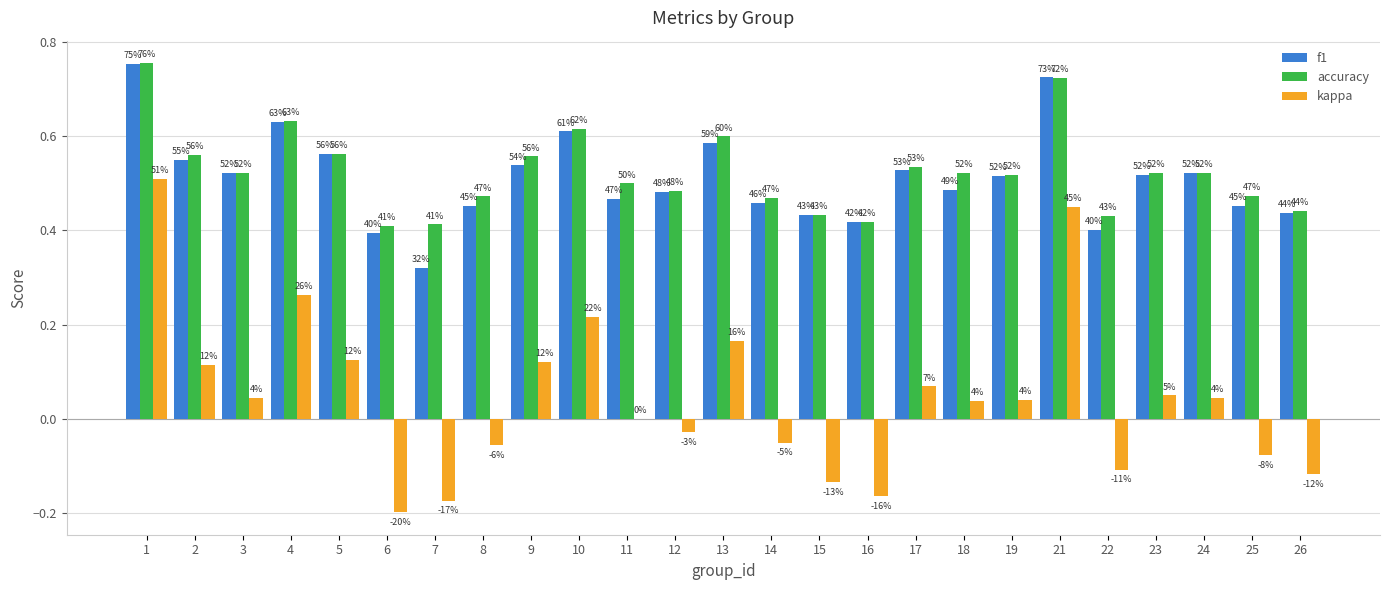

Between 4 and 26, which series saw the biggest shift?

kappa